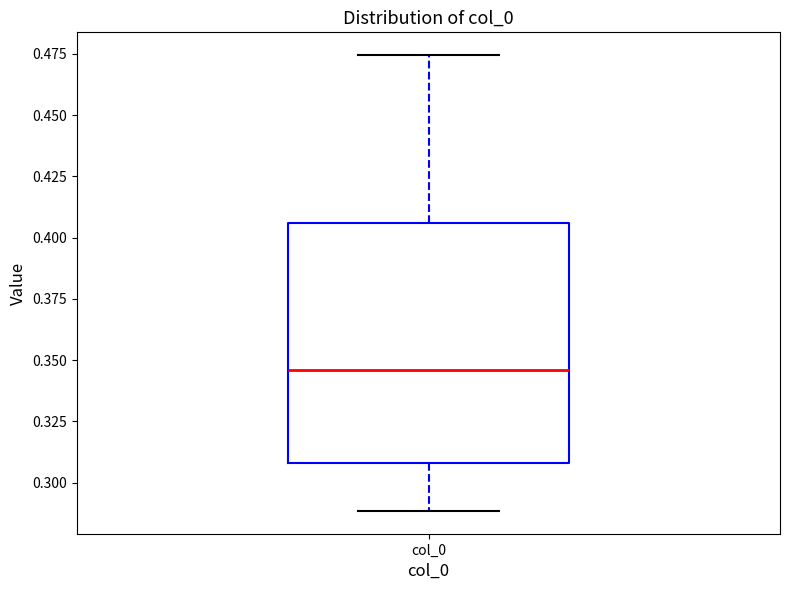

Transcribe this box plot: give where the median line is, the range the box spans, and where the two whiskers end, as read against the y-axis. The values are not printed on the chart, so give them approximately, as read against the axis.

median 0.345, box 0.310 to 0.405, whiskers 0.290 to 0.475